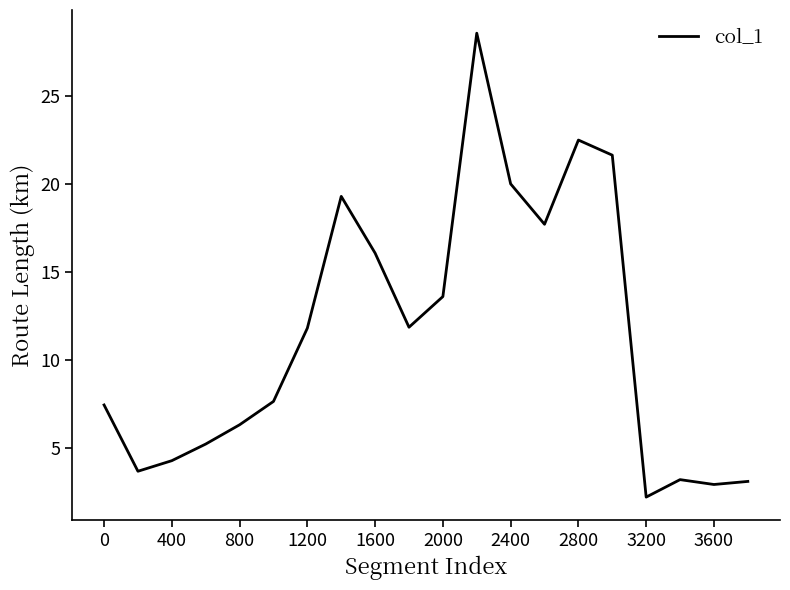

What is the minimum value shown in the chart?

2.2